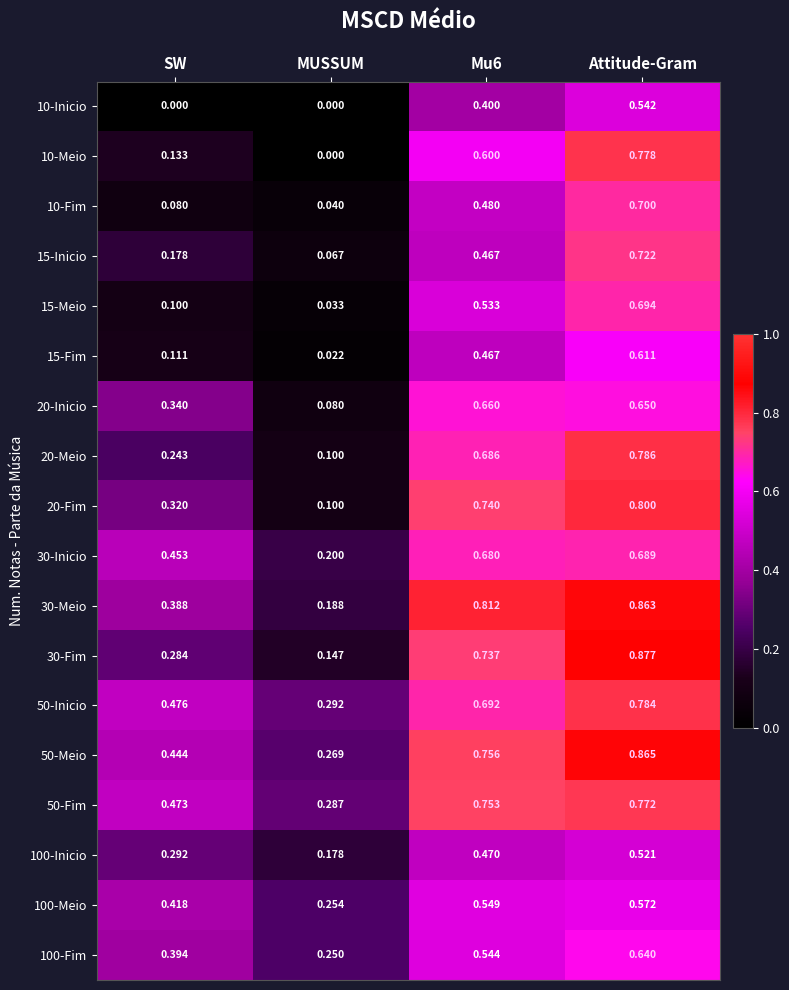

At which category does the chart reach its peak across all series?

Attitude-Gram